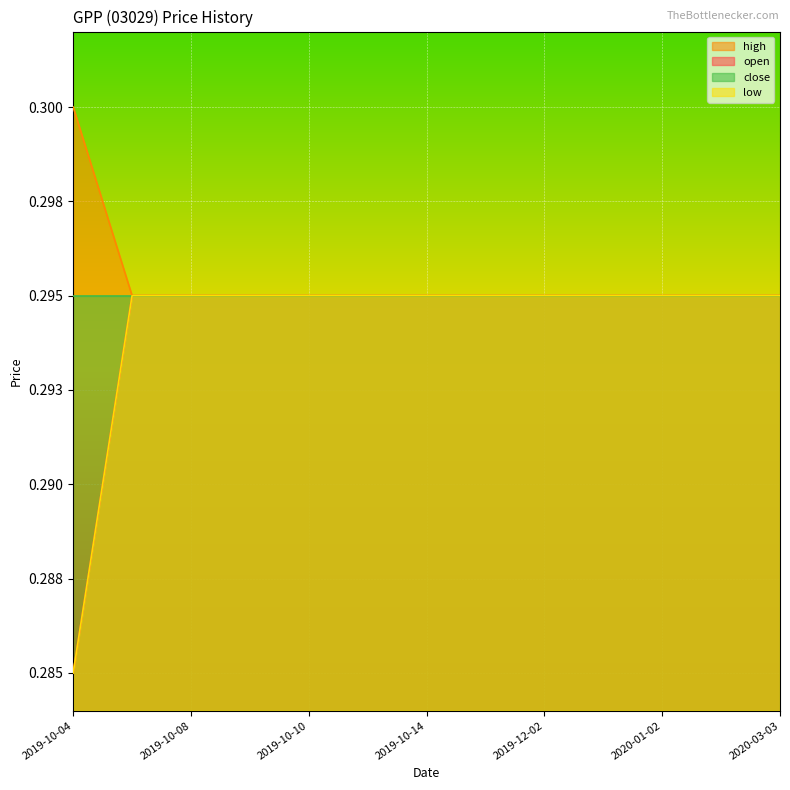

Which category has the lowest value across all series?

2019-10-04